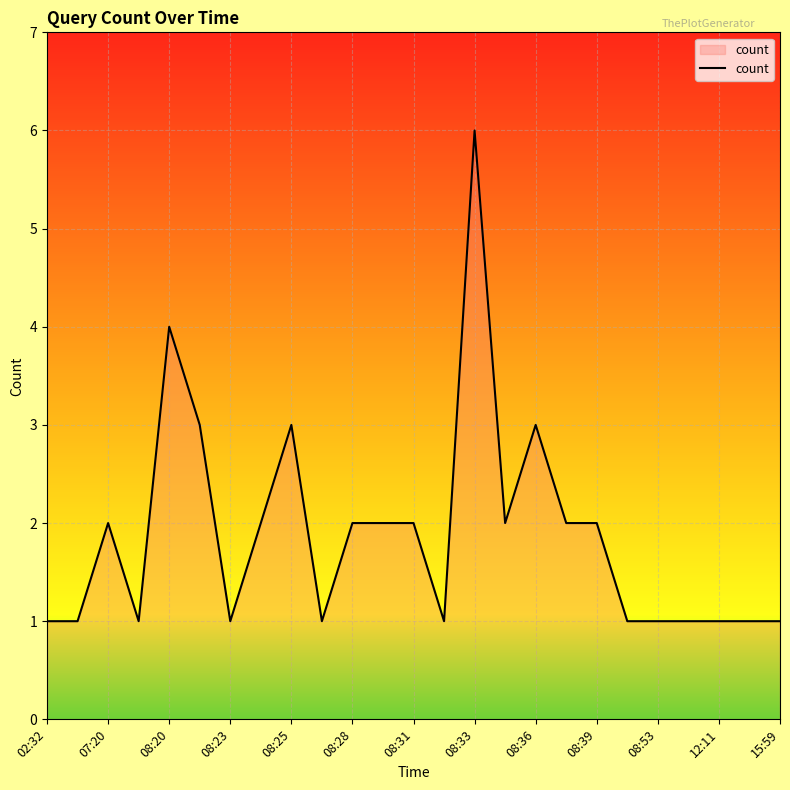

What is the maximum value shown in the chart?

6